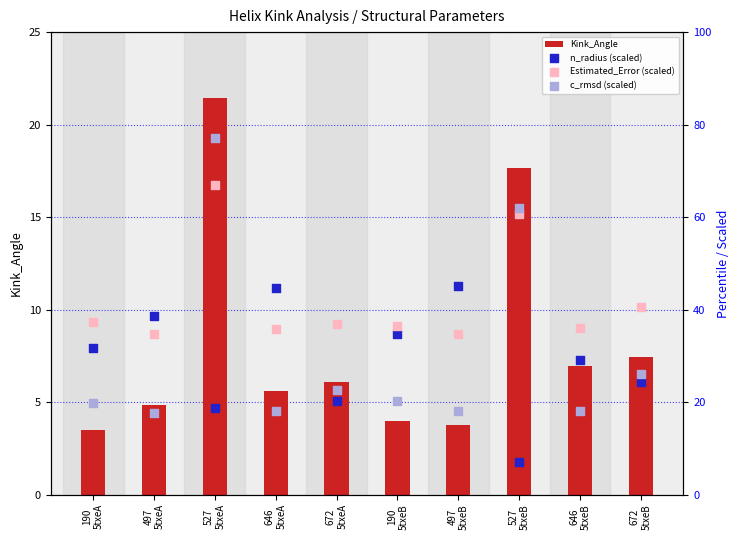

Which series has the widest spread of Y values?

c_rmsd (scaled)